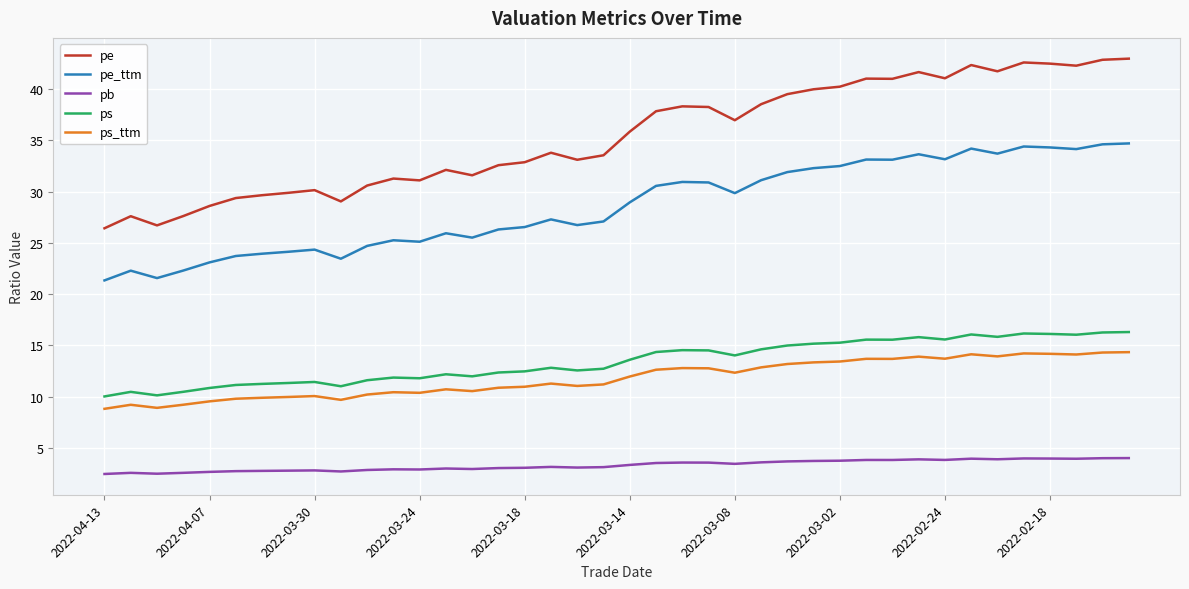

What is the difference between the maximum and second lowest values in the ps series?

6.2